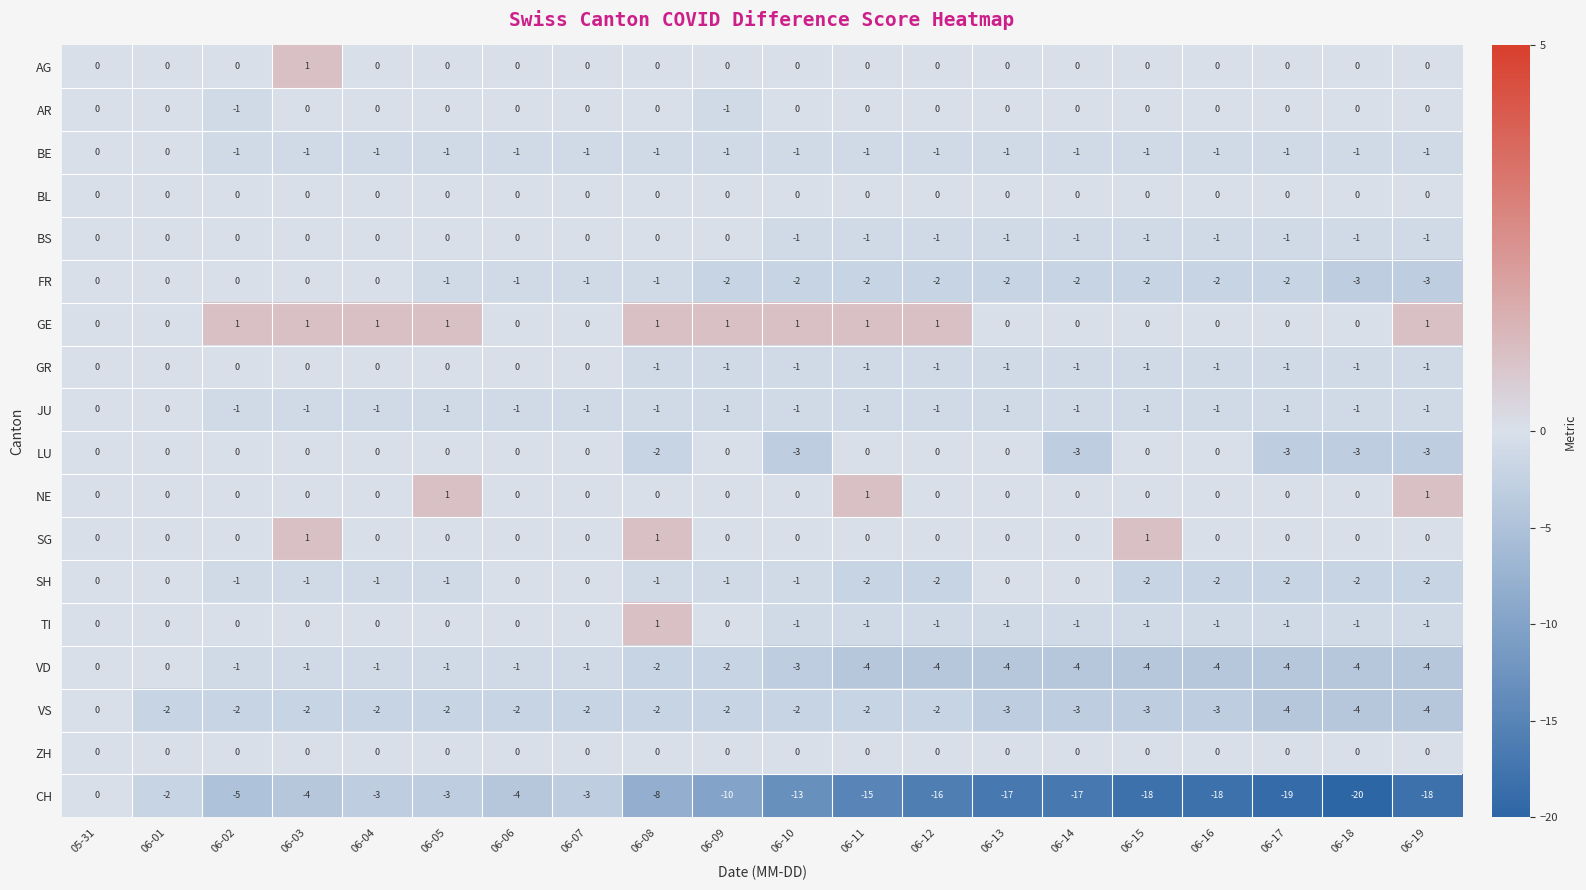

What is the difference between the second highest and second lowest values in the VD series?

4